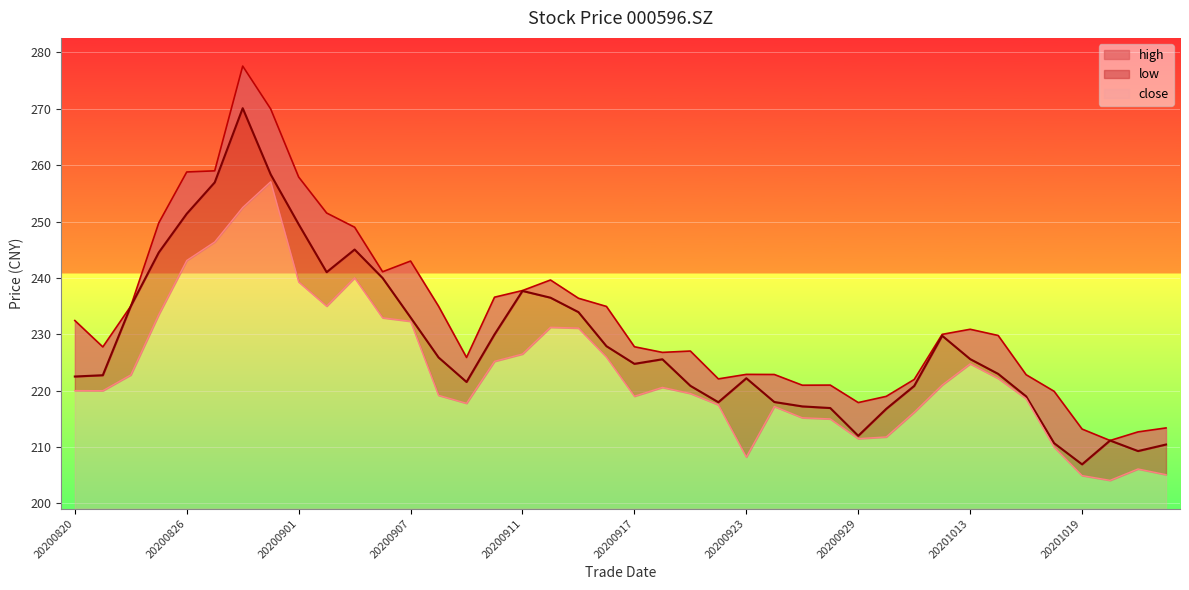

Read the close value at 20200924.

218.0